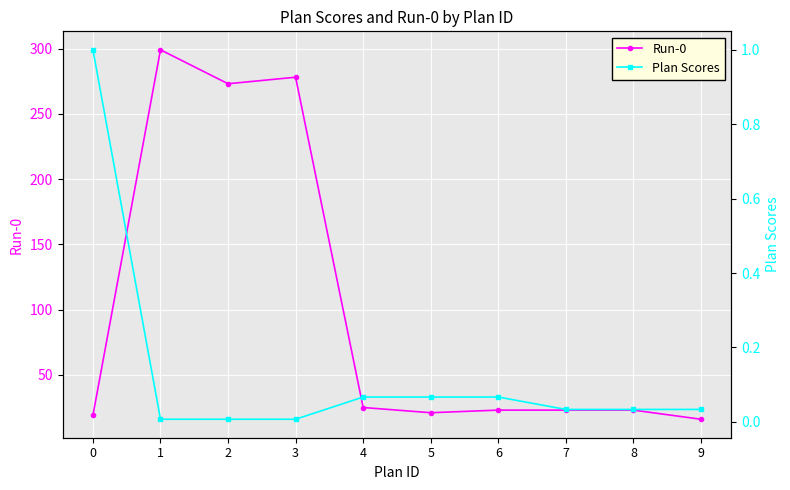

Reading left to right, transcribe all the data shown in this chart.

Run-0: 19.0	299.0	273.0	278.0	25.0	21.0	23.0	23.0	23.0	16.0
Plan Scores: 1.0	0.0	0.0	0.0	0.1	0.1	0.1	0.0	0.0	0.0